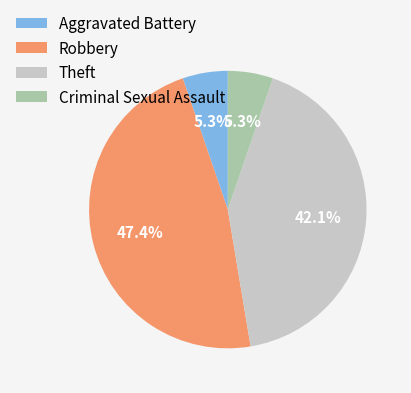

Approximately how many times larger is the value at Robbery compared to Theft?

1.1